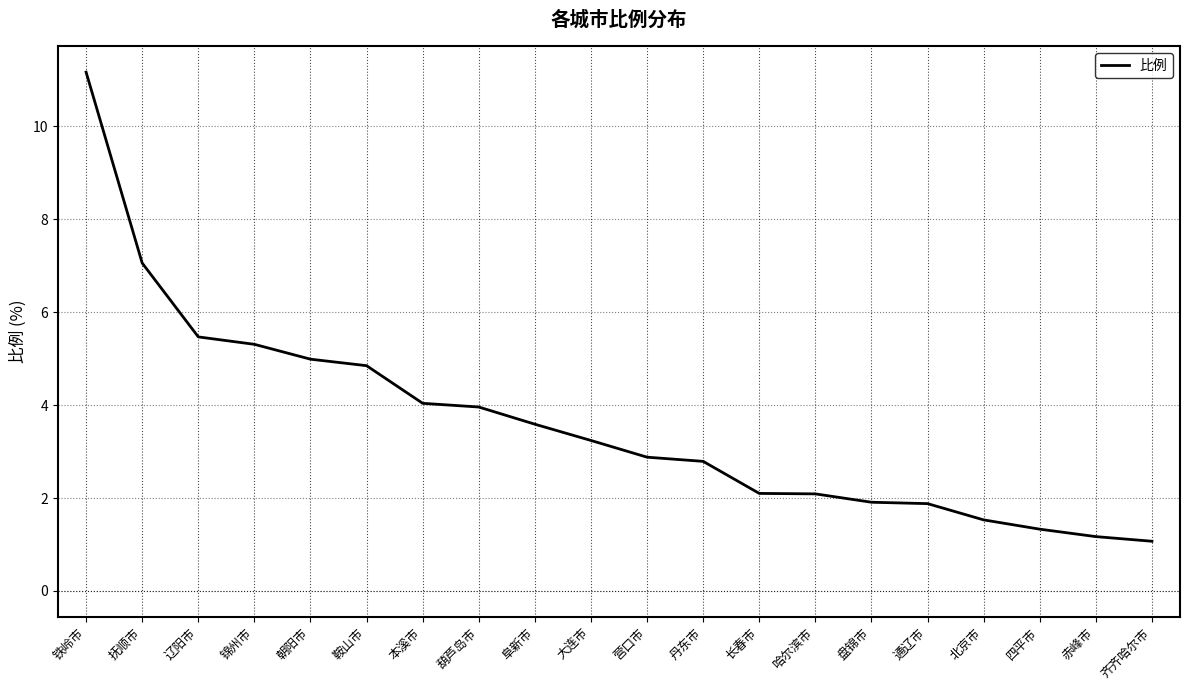

What position from the left is 铁岭市?

1